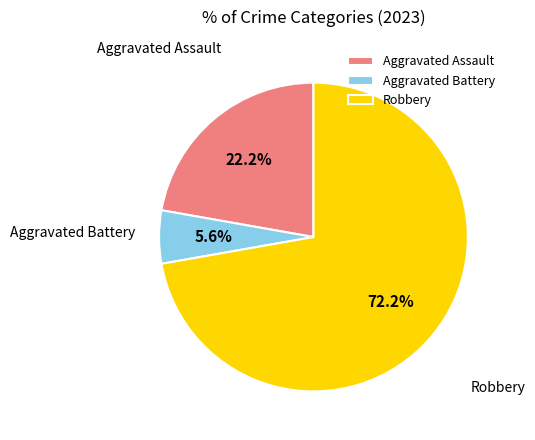

Count the number of slices in the pie.

3